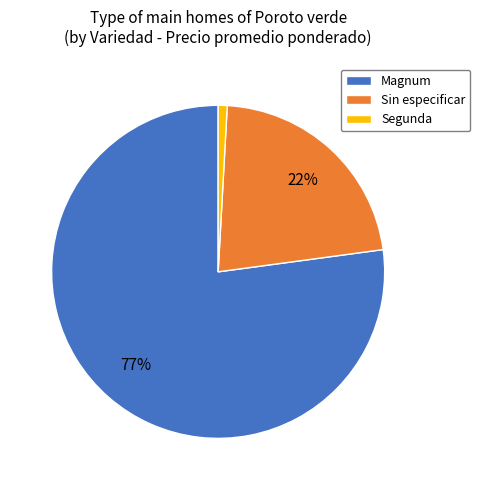

Does any single category account for the majority?

Yes